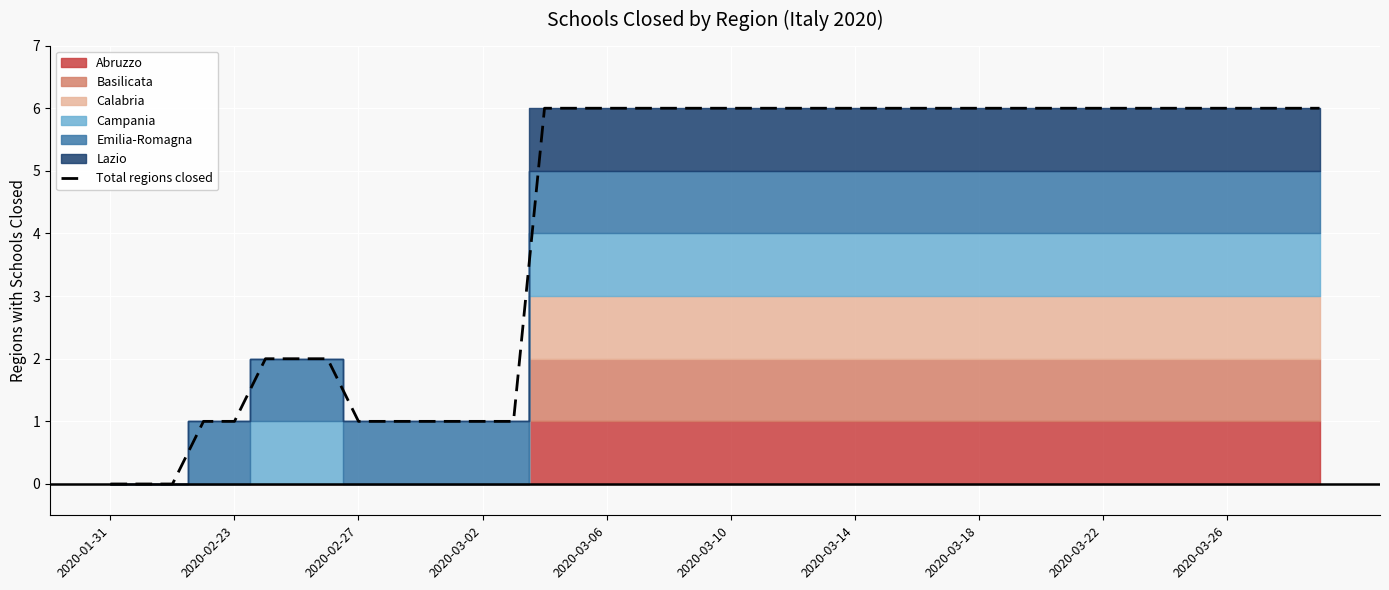

True or false: the data shows 6 at 25.

True